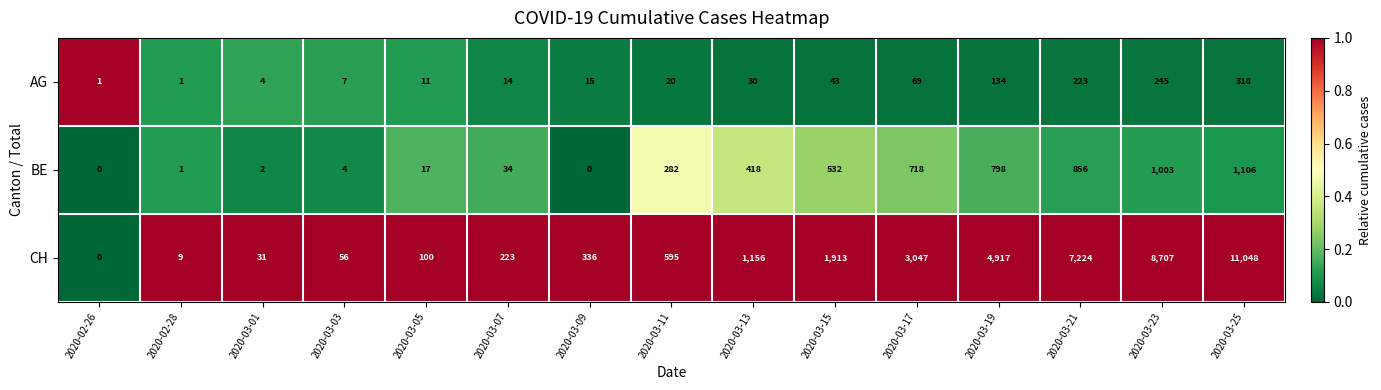

What is the difference between the highest and lowest values at 2020-03-17?

2978